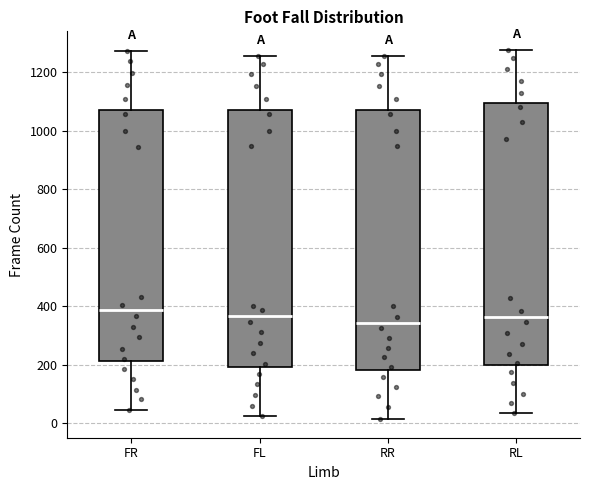

Reading left to right, read every box against the y-axis: the position of its median line, the range the box covers, and the ends of its whiskers. The values are not printed on the chart, so give them approximately, as read against the axis.

FR: median 380, box 220 to 1060, whiskers 40 to 1280
FL: median 360, box 200 to 1060, whiskers 20 to 1260
RR: median 340, box 180 to 1060, whiskers 20 to 1260
RL: median 360, box 200 to 1100, whiskers 40 to 1280